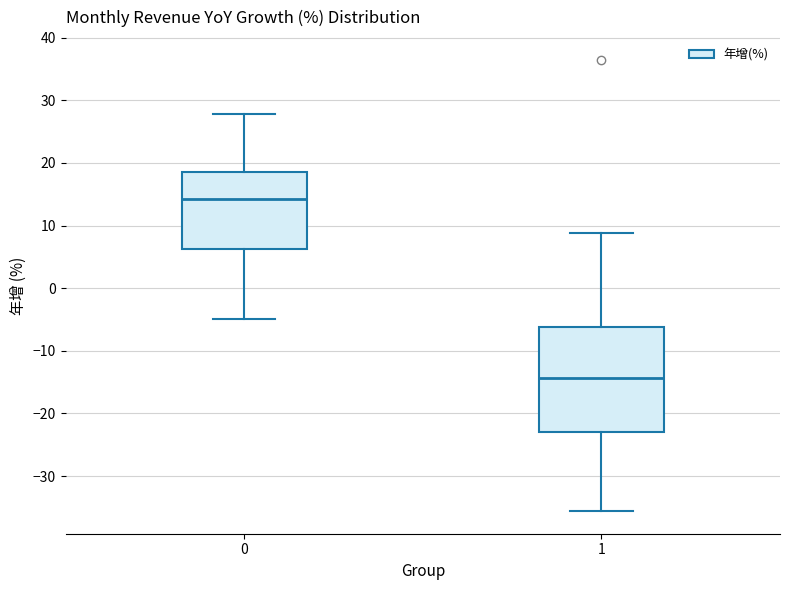

Reading left to right, read every box against the y-axis: the position of its median line, the range the box covers, and the ends of its whiskers. The values are not printed on the chart, so give them approximately, as read against the axis.

0: median 14, box 6 to 19, whiskers -5 to 28
1: median -14, box -23 to -6, whiskers -36 to 9